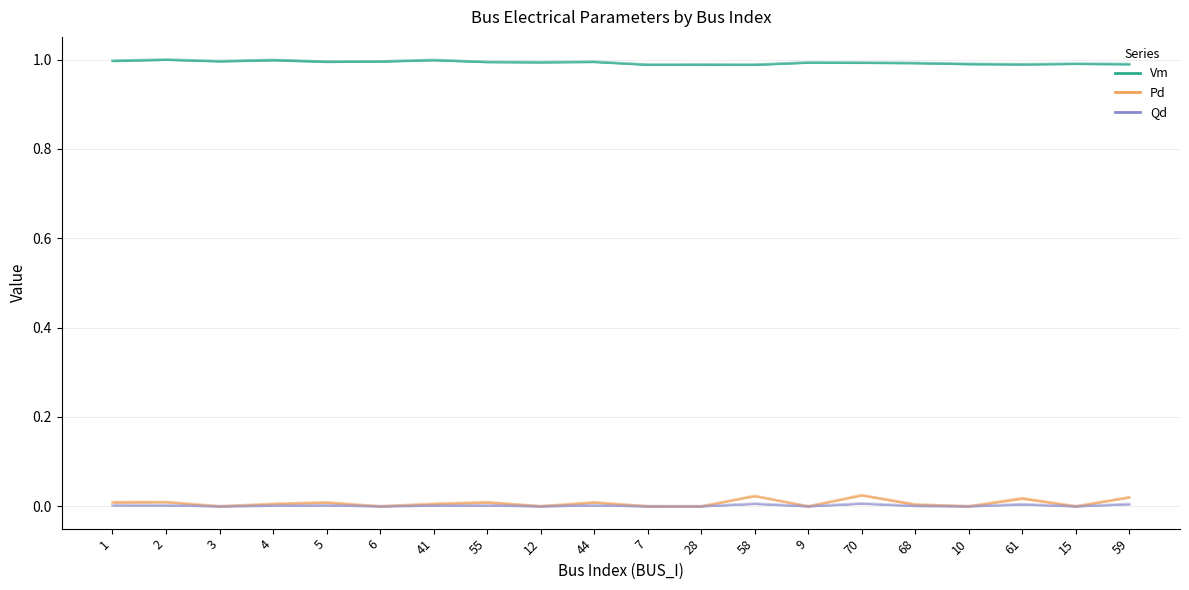

List the labels in order of Pd value, smallest first.

3, 6, 12, 7, 28, 9, 10, 15, 68, 4, 41, 55, 5, 1, 44, 2, 61, 59, 58, 70